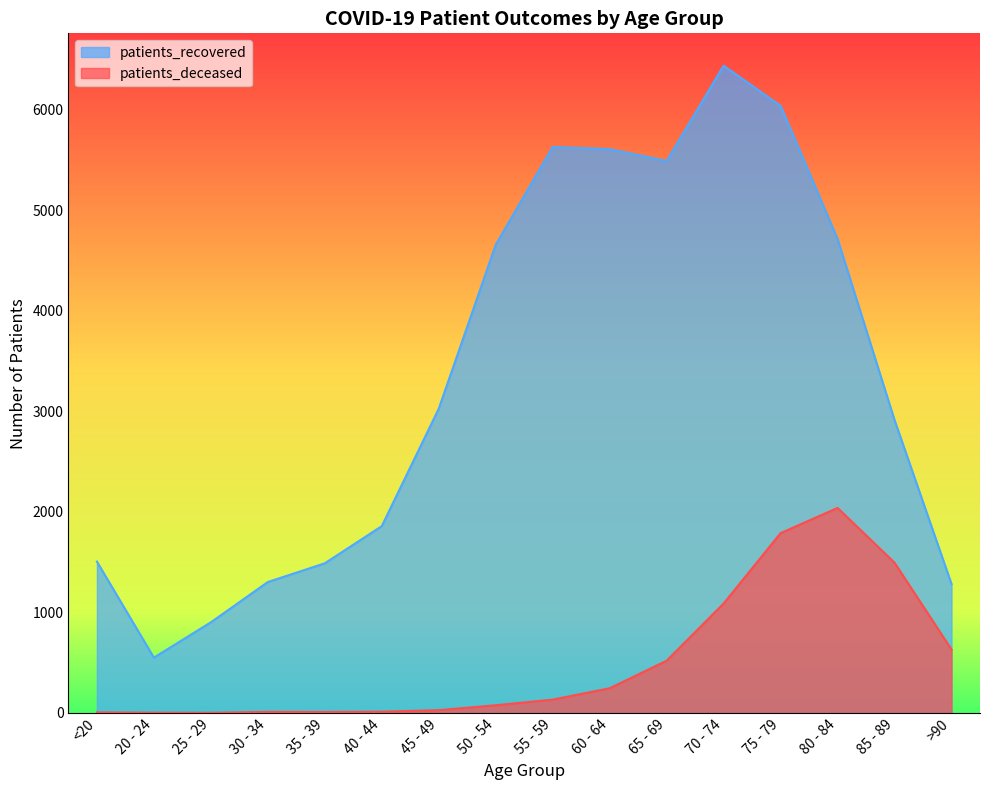

The value of patients_recovered at 70 - 74 is 9881. True or false?

False